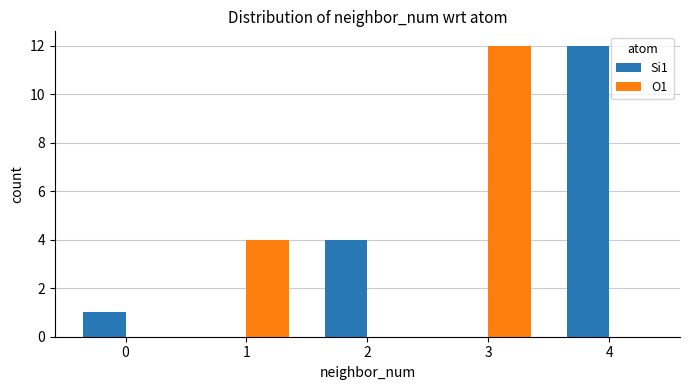

Reading left to right, transcribe all the data shown in this chart.

Si1: 0=1	1=0	2=4	3=0	4=12
O1: 0=0	1=4	2=0	3=12	4=0